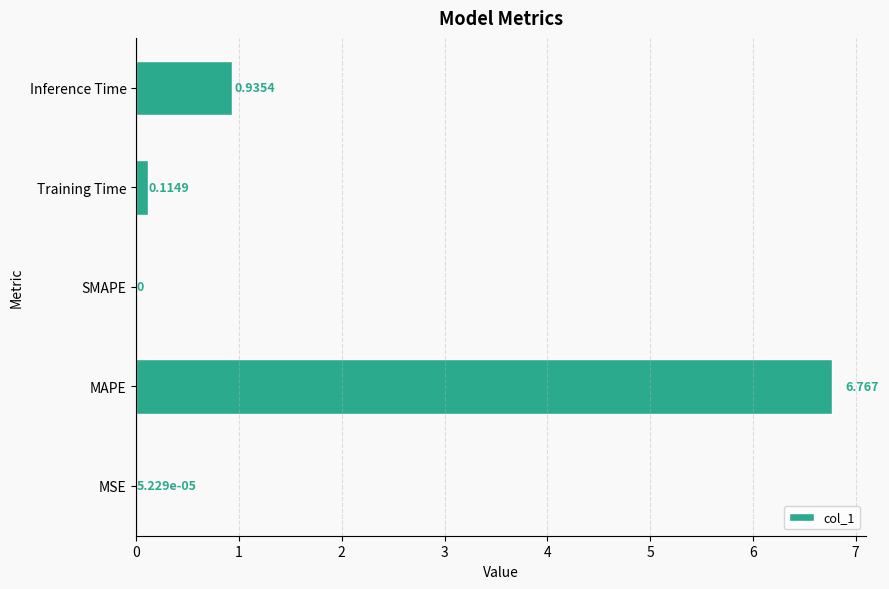

Which label corresponds to the largest value in the chart?

MAPE